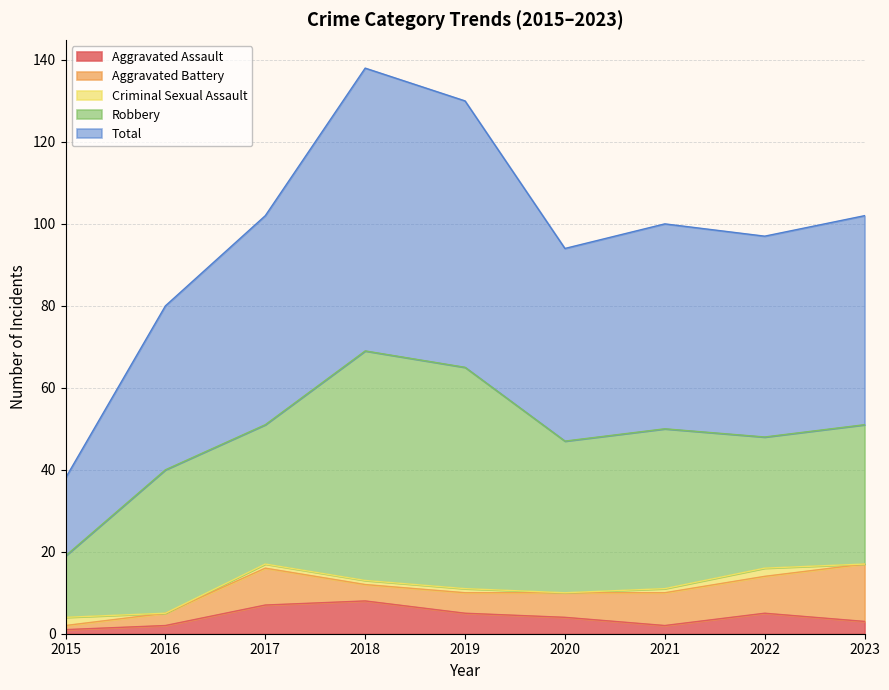

What is the difference between the maximum and minimum values in the Robbery series?

41